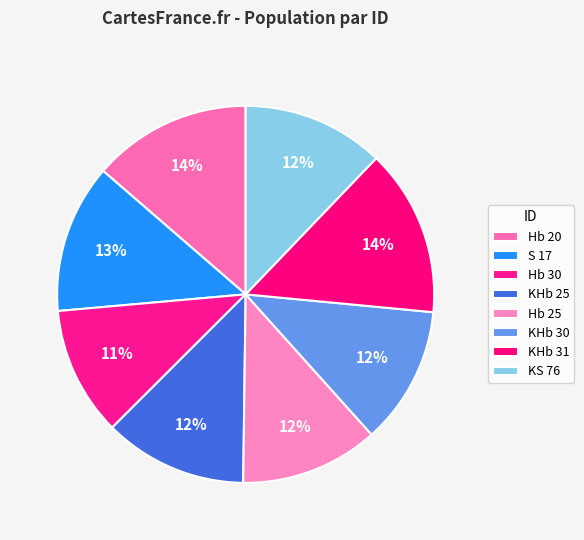

Which slice is the smallest?

Hb 30